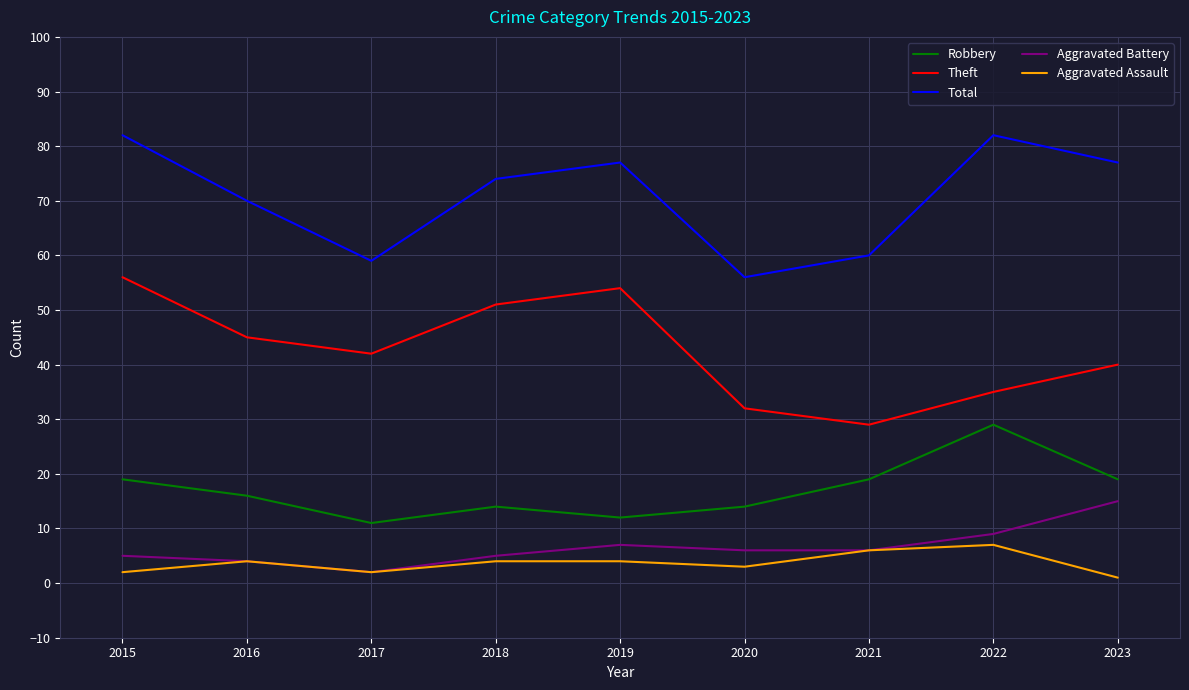

True or false: Theft and Aggravated Battery intersect in this chart.

False